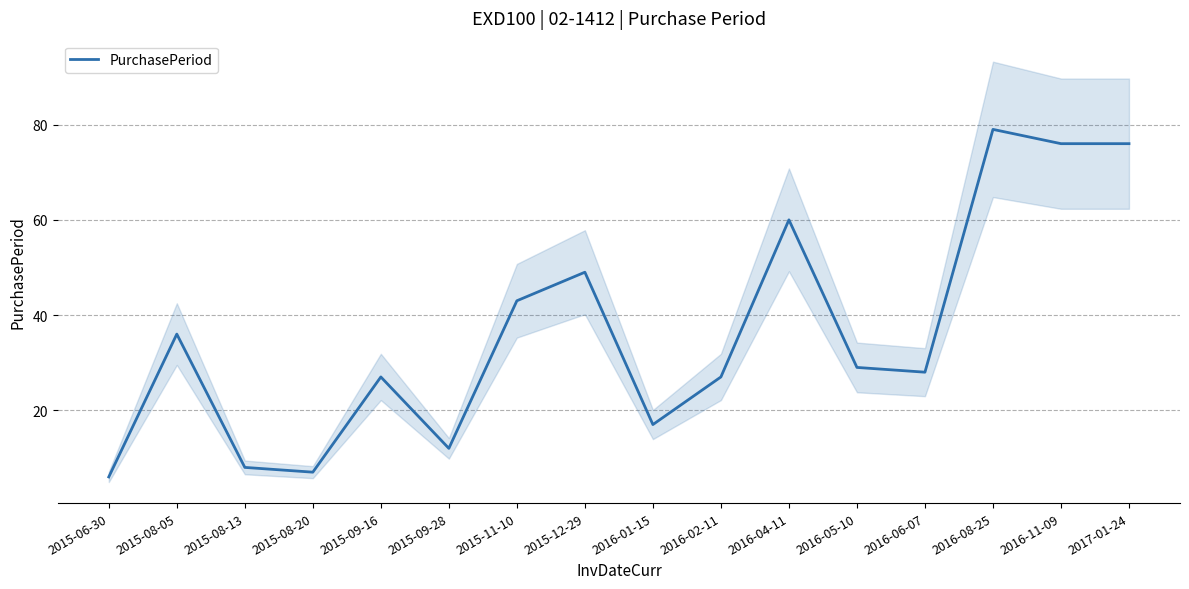

List the labels in order of value, largest first.

2016-08-25, 2016-11-09, 2017-01-24, 2016-04-11, 2015-12-29, 2015-11-10, 2015-08-05, 2016-05-10, 2016-06-07, 2015-09-16, 2016-02-11, 2016-01-15, 2015-09-28, 2015-08-13, 2015-08-20, 2015-06-30